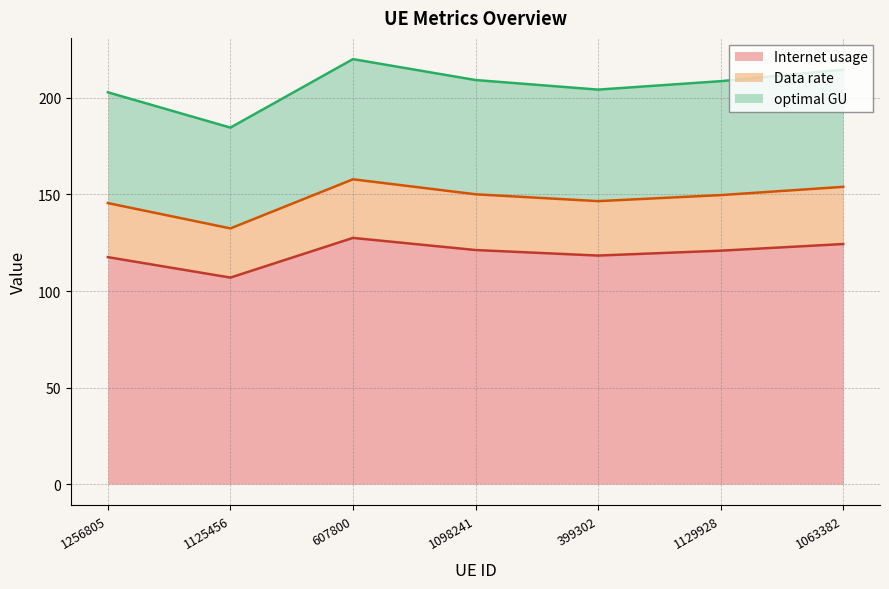

How many data points in Data rate are less than 149?

3